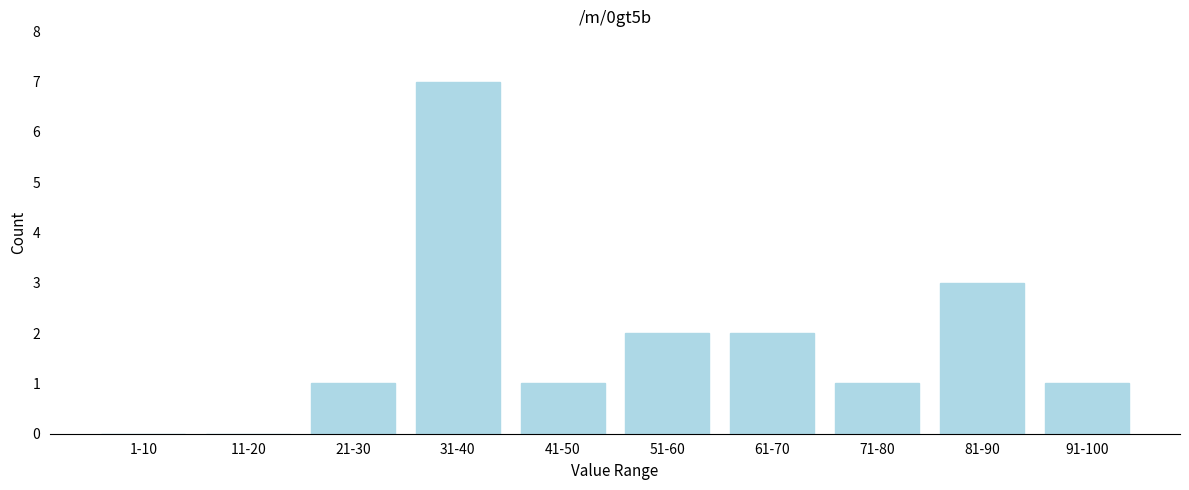

Reading left to right, what are all the values shown in this chart?

1-10=0	11-20=0	21-30=1	31-40=7	41-50=1	51-60=2	61-70=2	71-80=1	81-90=3	91-100=1